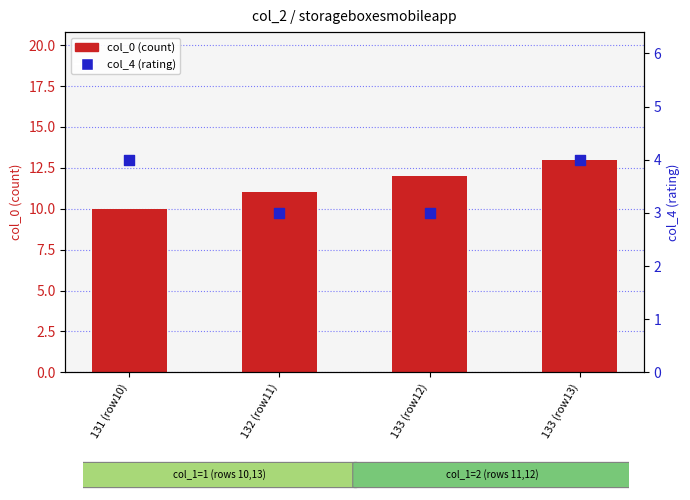

Which series has the largest total across all categories?

col_0 (count)